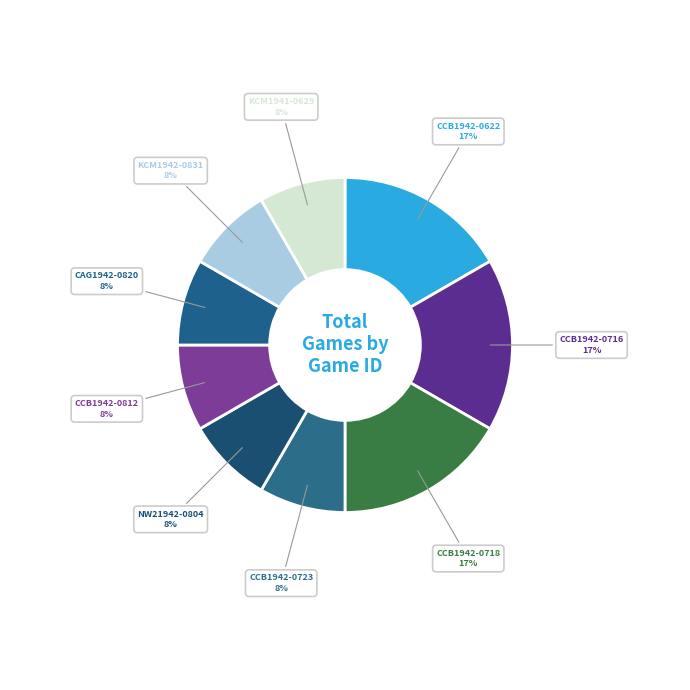

To the nearest percent, what is the average slice percentage?

11%